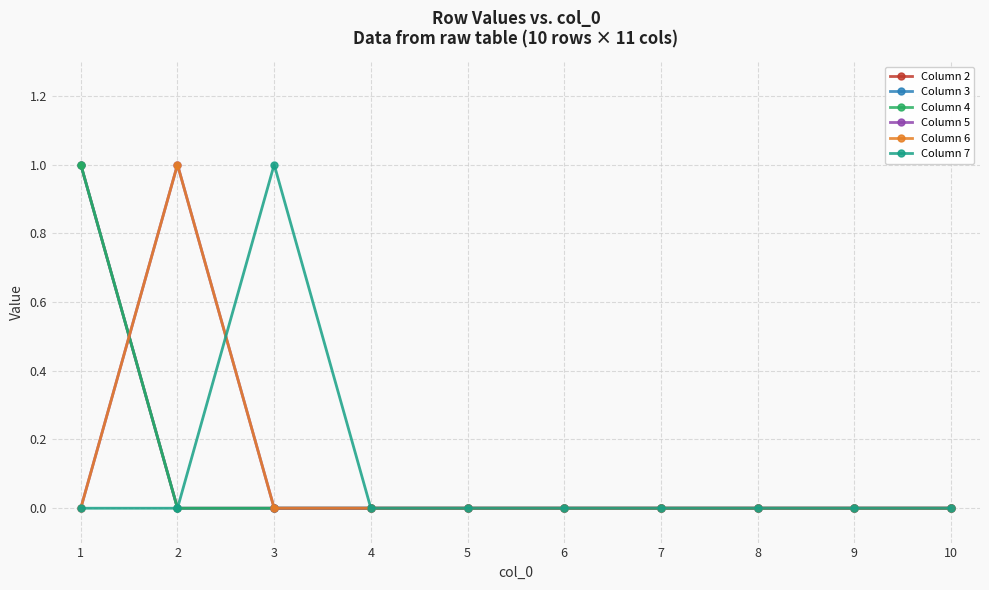

True or false: Column 2 and Column 3 cross at least once.

False